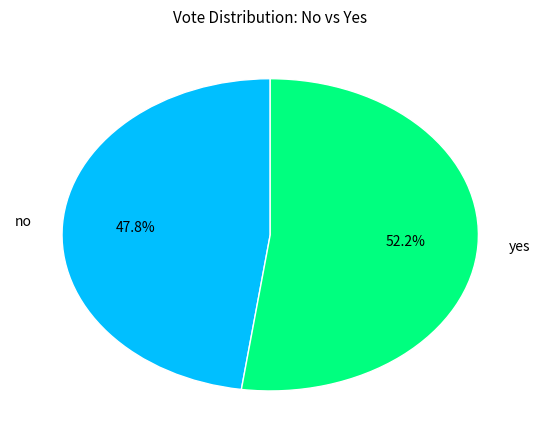

Between yes and no, which is larger?

yes